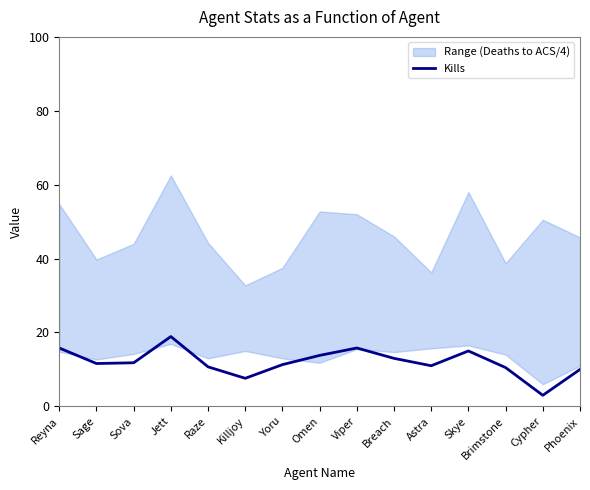

Is it true that Kills equals 15.0 at Skye?

True